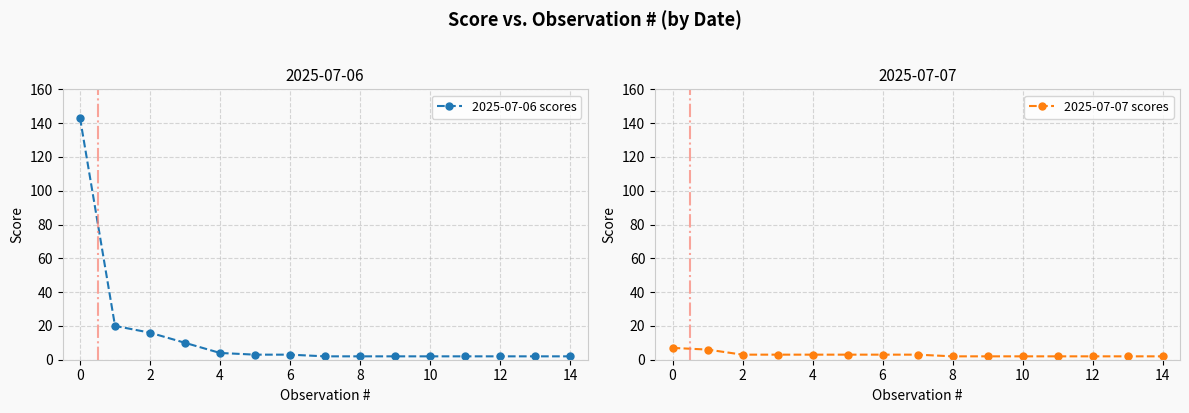

What are all the series names shown in the legend?

2025-07-06 scores, 2025-07-07 scores